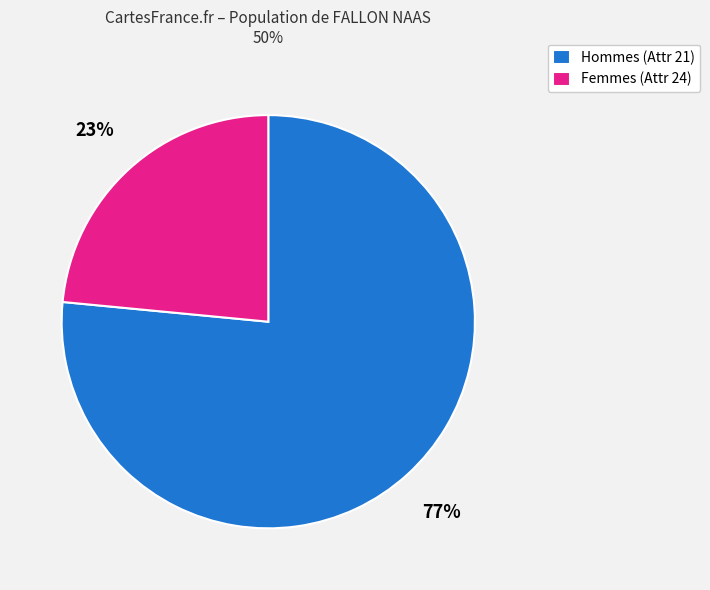

True or false: Hommes (Attr 21) accounts for 77% of the total.

True